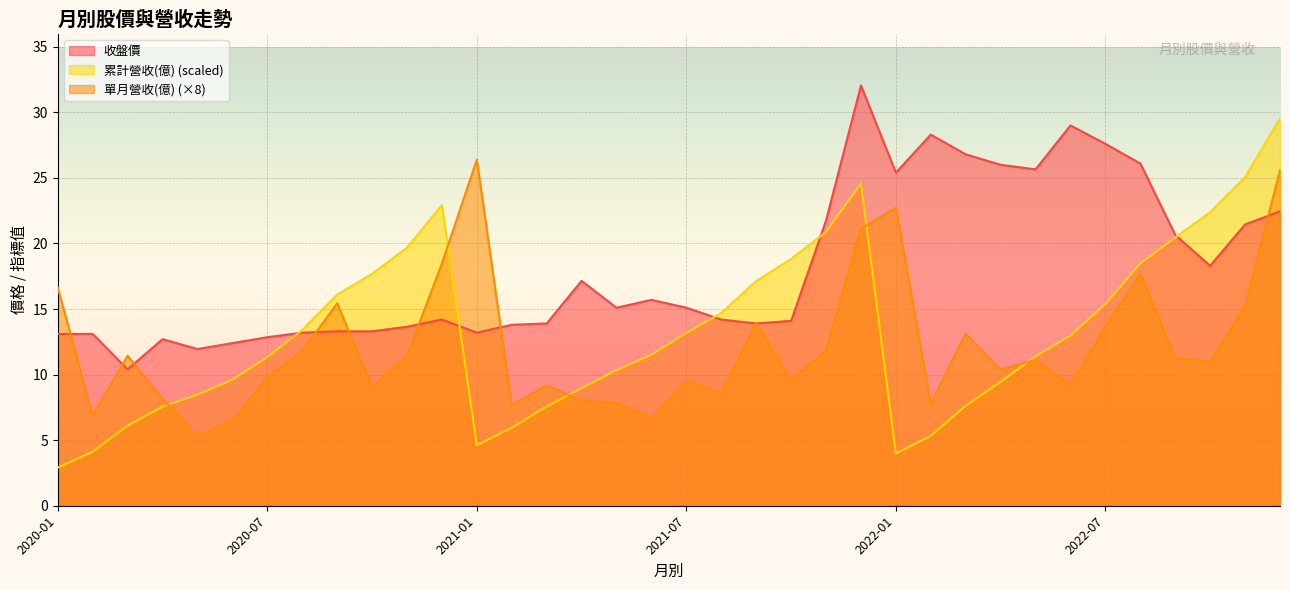

Which series has the largest total across all categories?

收盤價